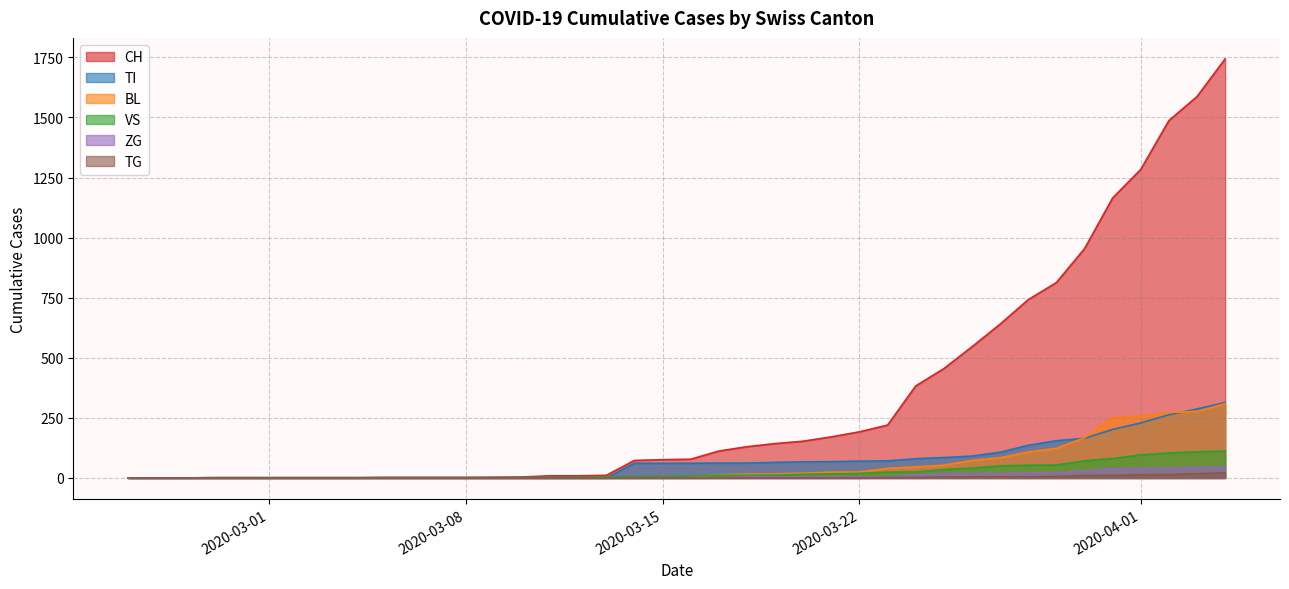

What is the spread (max minus min) of values at 2020-03-12?

9